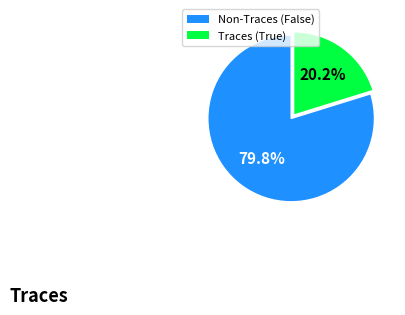

Is there any slice that represents more than half of the pie?

Yes